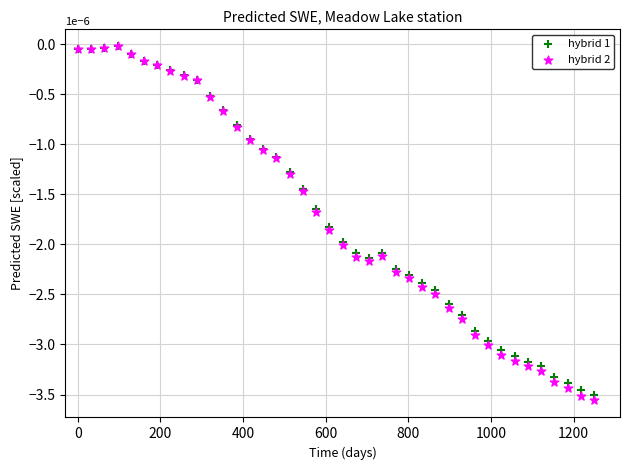

Which series has the widest spread of Y values?

hybrid 2